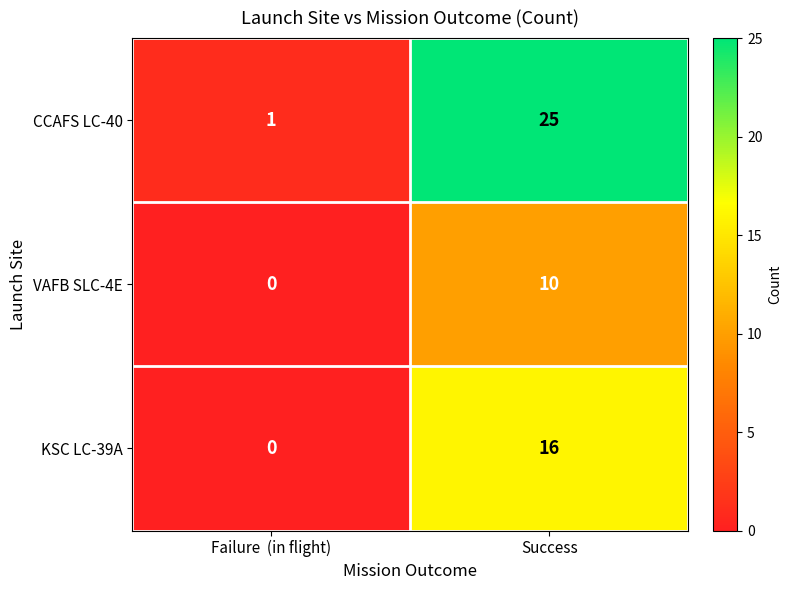

What is the average value of the VAFB SLC-4E series?

5